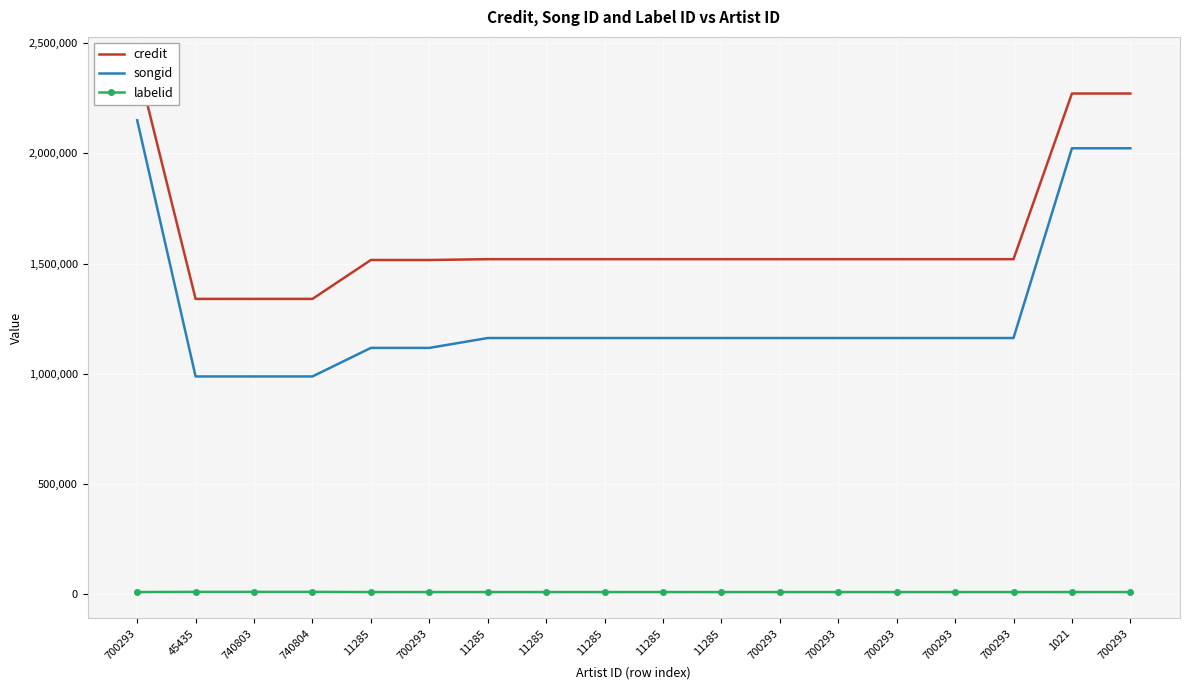

True or false: songid and credit intersect in this chart.

False